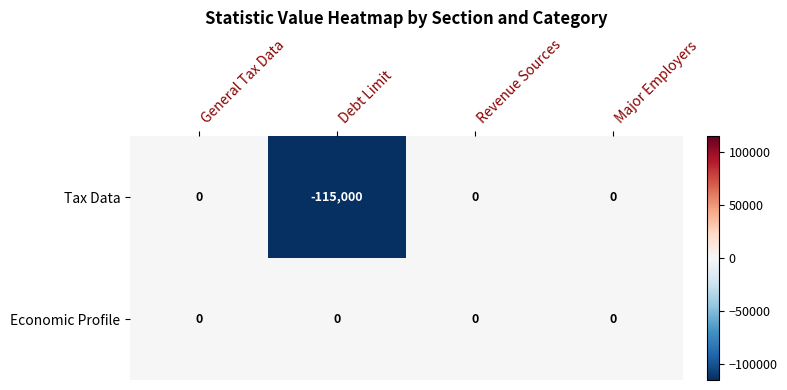

Which series has the largest range (max minus min)?

Tax Data